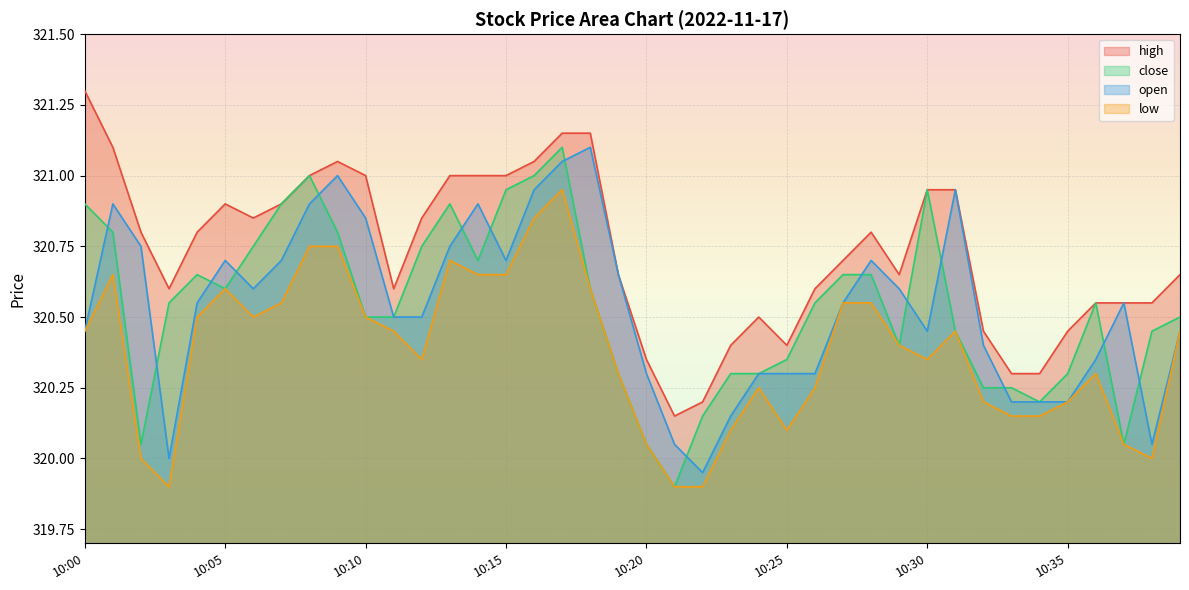

Reading left to right, extract all data points from this chart.

high: 10:00=321.3	10:01=321.1	10:02=320.8	10:03=320.6	10:04=320.8	10:05=320.9	10:06=320.9	10:07=320.9	10:08=321.0	10:09=321.1	10:10=321.0	10:11=320.6	10:12=320.9	10:13=321.0	10:14=321.0	10:15=321.0	10:16=321.1	10:17=321.1	10:18=321.1	10:19=320.6	10:20=320.4	10:21=320.1	10:22=320.2	10:23=320.4	10:24=320.5	10:25=320.4	10:26=320.6	10:27=320.7	10:28=320.8	10:29=320.6	10:30=320.9	10:31=320.9	10:32=320.4	10:33=320.3	10:34=320.3	10:35=320.4	10:36=320.6	10:37=320.6	10:38=320.6	10:39=320.6
close: 10:00=320.9	10:01=320.8	10:02=320.1	10:03=320.6	10:04=320.6	10:05=320.6	10:06=320.8	10:07=320.9	10:08=321.0	10:09=320.8	10:10=320.5	10:11=320.5	10:12=320.8	10:13=320.9	10:14=320.7	10:15=320.9	10:16=321.0	10:17=321.1	10:18=320.6	10:19=320.3	10:20=320.1	10:21=319.9	10:22=320.1	10:23=320.3	10:24=320.3	10:25=320.4	10:26=320.6	10:27=320.6	10:28=320.6	10:29=320.4	10:30=320.9	10:31=320.4	10:32=320.2	10:33=320.2	10:34=320.2	10:35=320.3	10:36=320.6	10:37=320.1	10:38=320.4	10:39=320.5
open: 10:00=320.4	10:01=320.9	10:02=320.8	10:03=320.0	10:04=320.6	10:05=320.7	10:06=320.6	10:07=320.7	10:08=320.9	10:09=321.0	10:10=320.9	10:11=320.5	10:12=320.5	10:13=320.8	10:14=320.9	10:15=320.7	10:16=320.9	10:17=321.1	10:18=321.1	10:19=320.6	10:20=320.3	10:21=320.1	10:22=319.9	10:23=320.1	10:24=320.3	10:25=320.3	10:26=320.3	10:27=320.6	10:28=320.7	10:29=320.6	10:30=320.4	10:31=320.9	10:32=320.4	10:33=320.2	10:34=320.2	10:35=320.2	10:36=320.4	10:37=320.6	10:38=320.1	10:39=320.4
low: 10:00=320.4	10:01=320.6	10:02=320.0	10:03=319.9	10:04=320.5	10:05=320.6	10:06=320.5	10:07=320.6	10:08=320.8	10:09=320.8	10:10=320.5	10:11=320.4	10:12=320.4	10:13=320.7	10:14=320.6	10:15=320.6	10:16=320.9	10:17=320.9	10:18=320.6	10:19=320.3	10:20=320.1	10:21=319.9	10:22=319.9	10:23=320.1	10:24=320.2	10:25=320.1	10:26=320.2	10:27=320.6	10:28=320.6	10:29=320.4	10:30=320.4	10:31=320.4	10:32=320.2	10:33=320.1	10:34=320.1	10:35=320.2	10:36=320.3	10:37=320.1	10:38=320.0	10:39=320.4